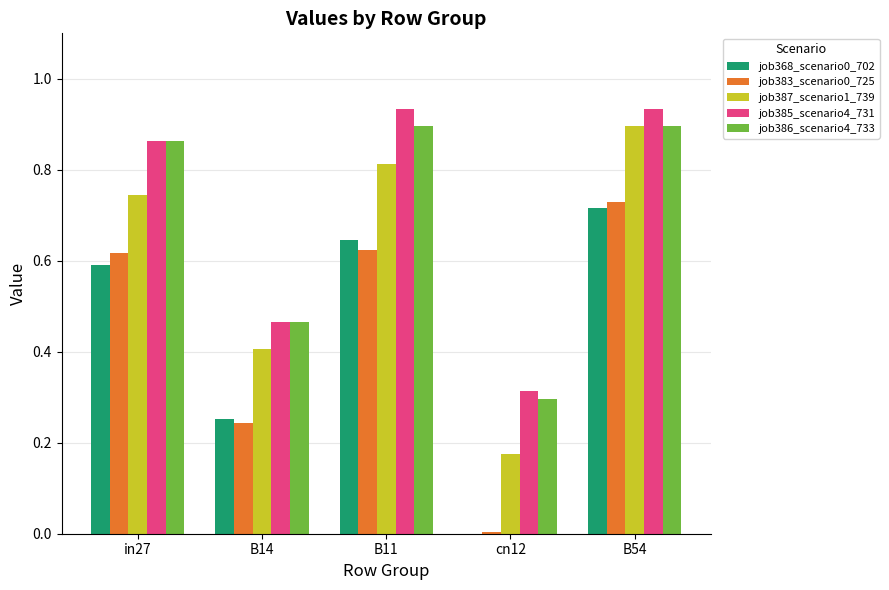

True or false: job386_scenario4_733 has a value of 0.5 at cn12.

False